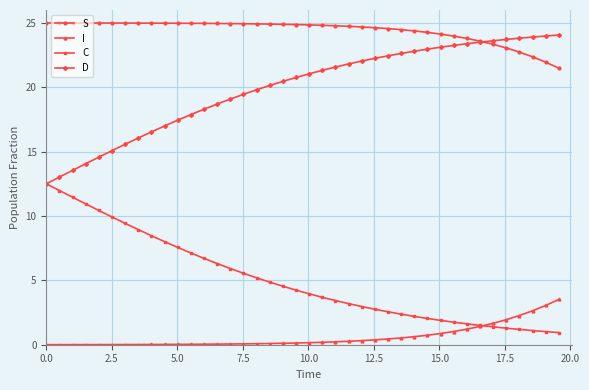

What is the value of the C point at the 26th from the left?

2.8